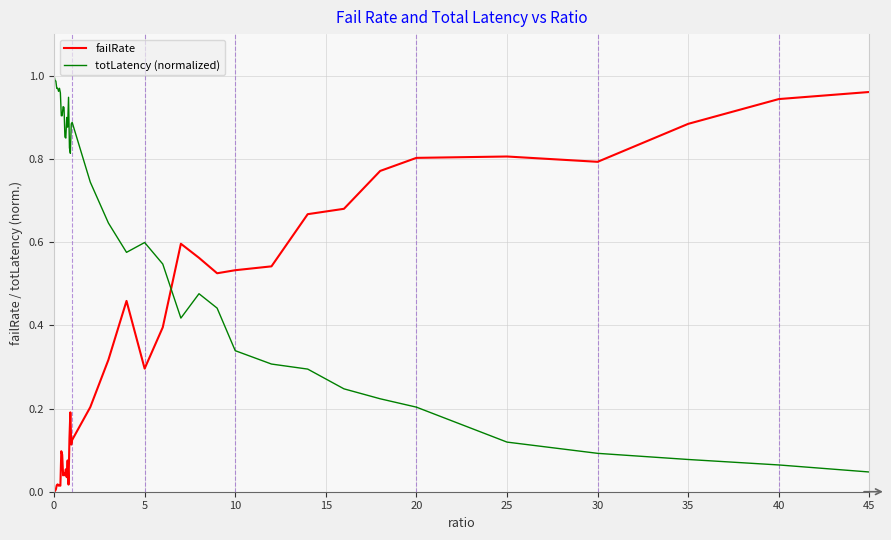

How many times do failRate and totLatency (normalized) cross each other?

1